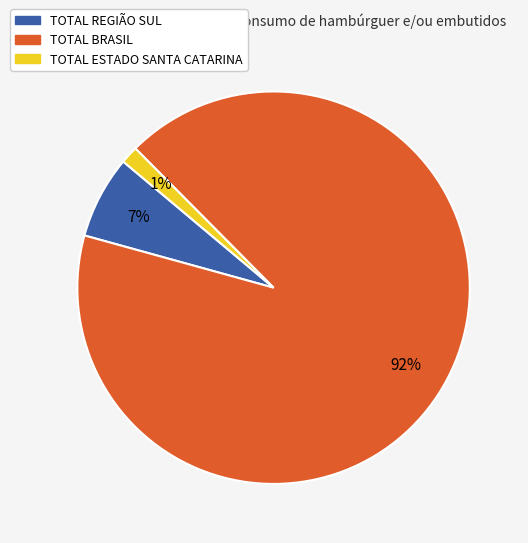

Which category has the biggest portion of the pie?

TOTAL BRASIL